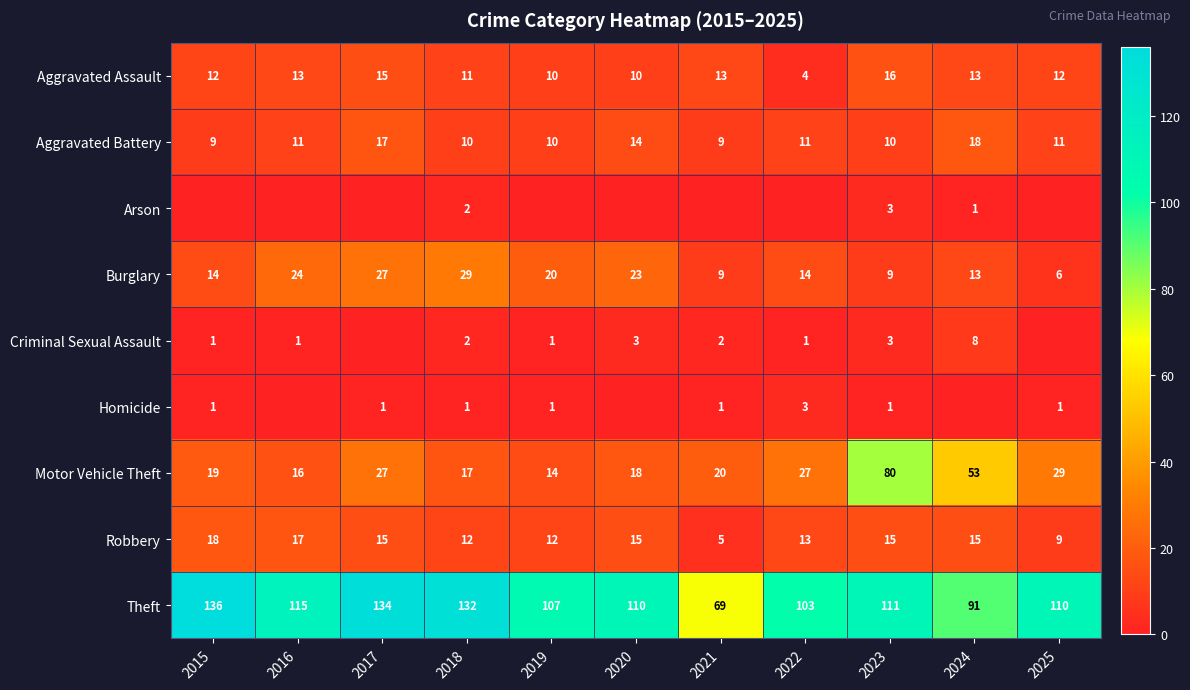

How many data points in Motor Vehicle Theft are less than 20?

5